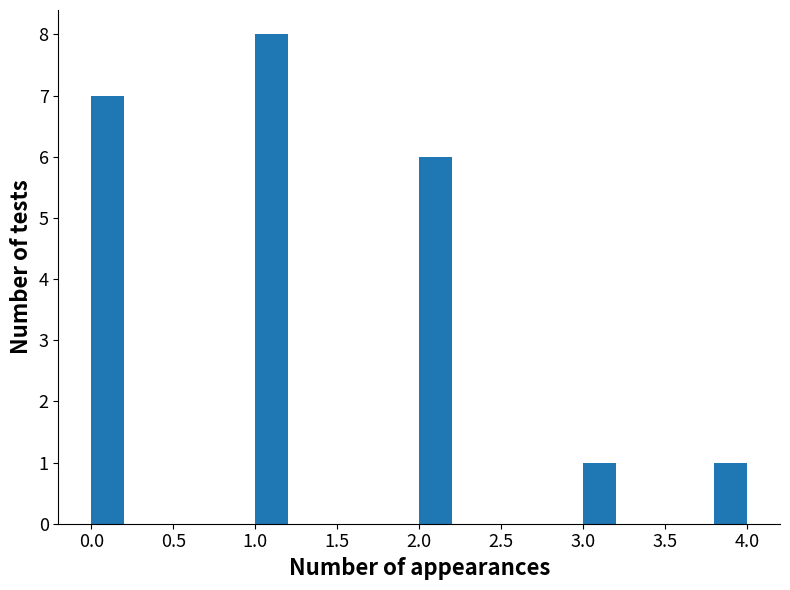

Over which range of the x-axis is the bar tallest?

1.0 to 1.2